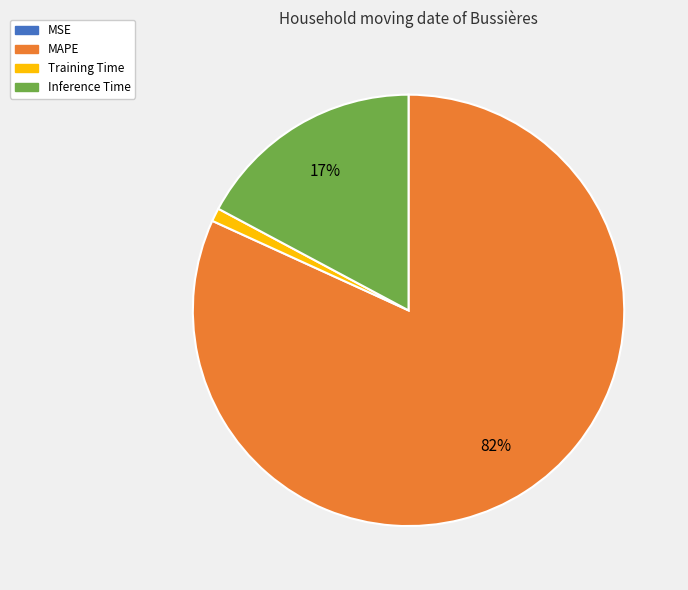

Do Inference Time and MAPE together represent more than half of the pie?

Yes